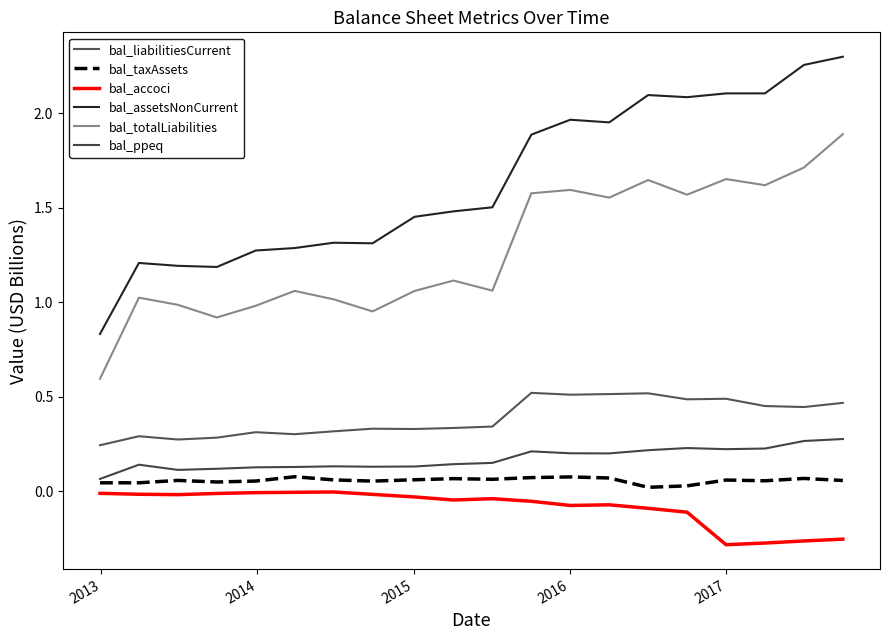

How many lines are shown in the chart?

6